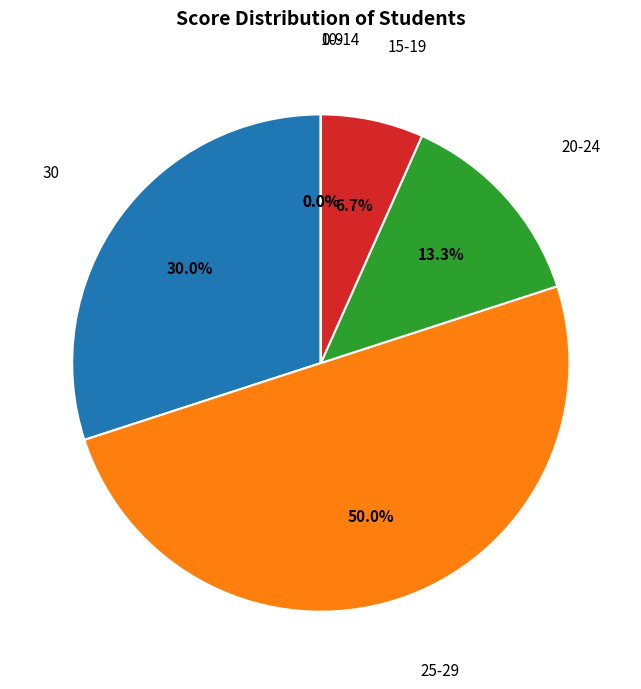

Does 27 account for over 50% of the chart?

No